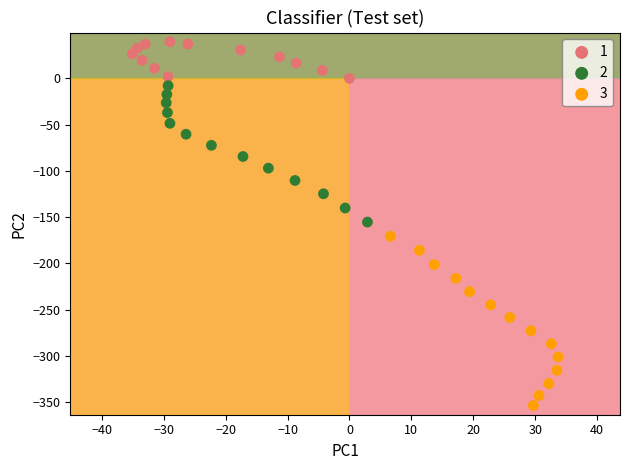

What are all the series names shown in the legend?

1, 2, 3